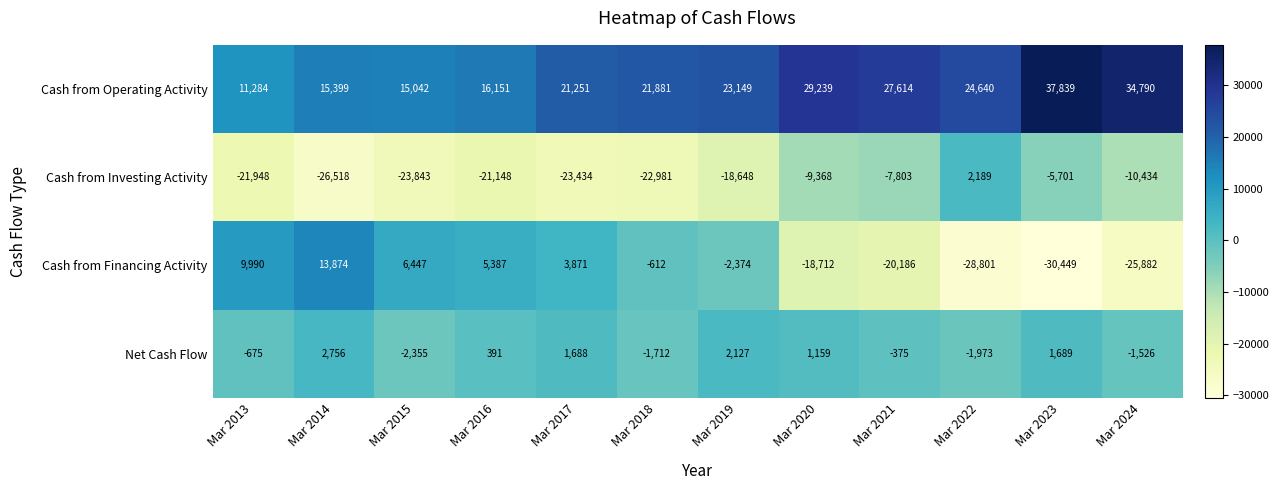

How many categories are shown in the chart?

12